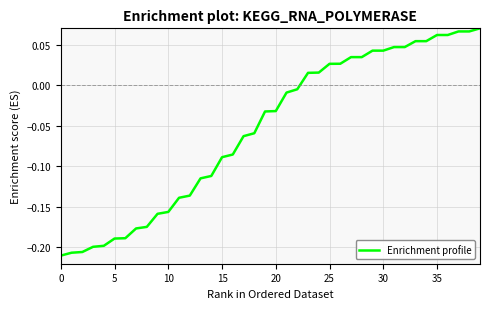

What is the difference between the maximum and second lowest values?

0.3